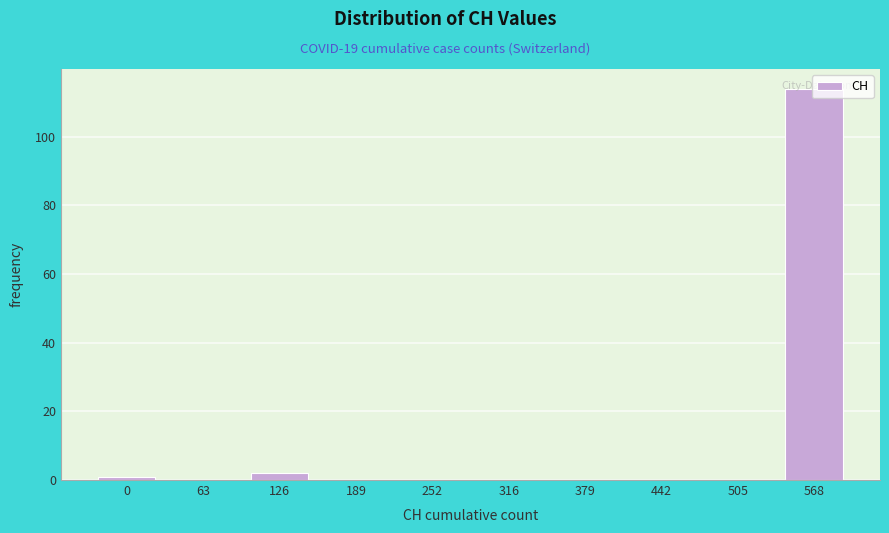

Between 63 and 568, which is larger?

568